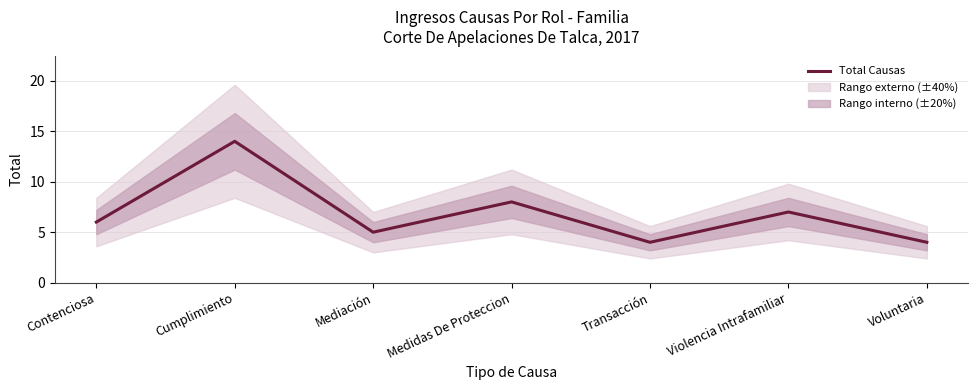

The chart shows a value of 5 at Mediación. True or false?

True